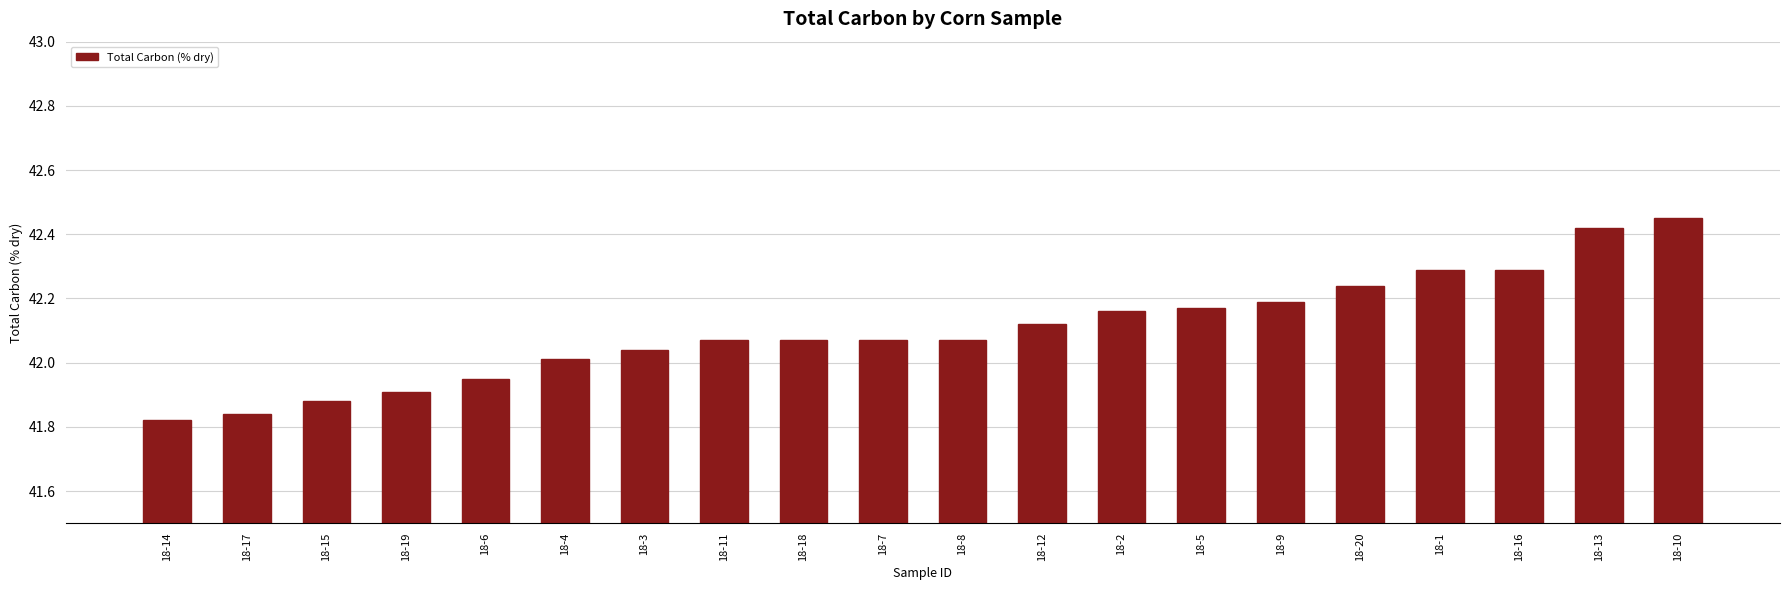

What is the ratio of the value at 18-13 to the value at 18-18?

1.0